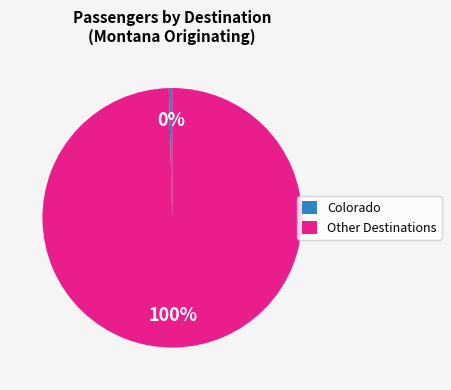

Is it true that Colorado is 11% of the pie?

False